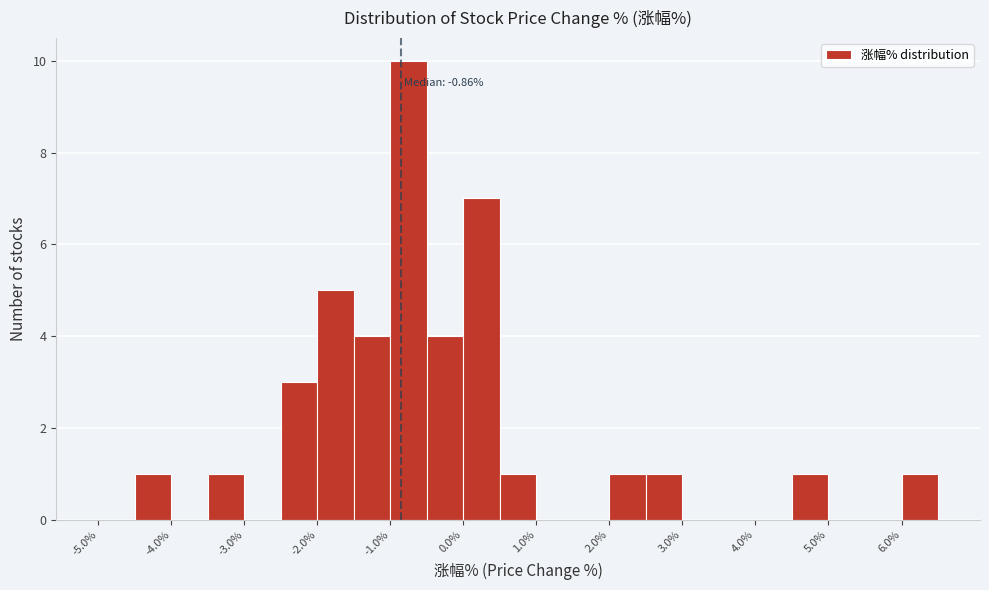

Over which range of the x-axis is the bar tallest?

-1.0 to -0.5